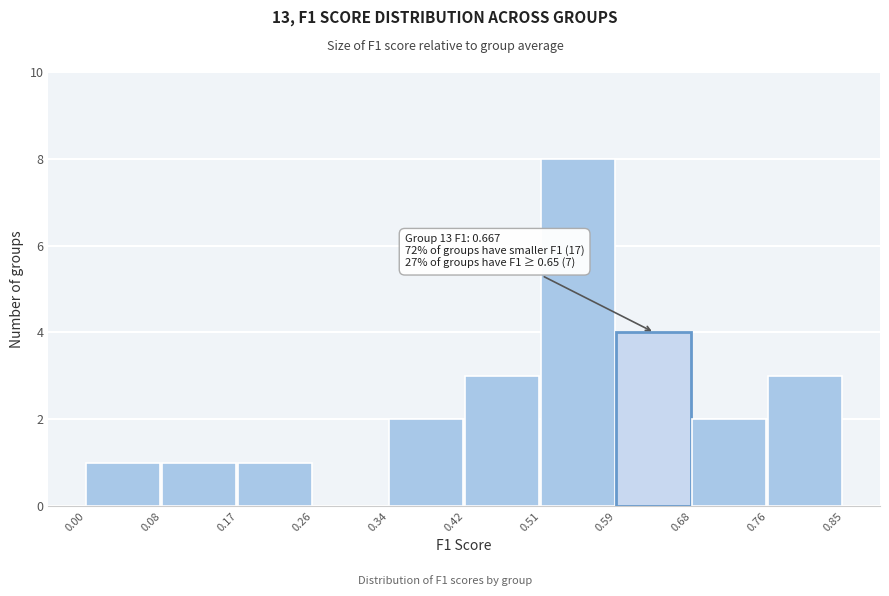

Over which range of the x-axis is the bar tallest?

0.51 to 0.59